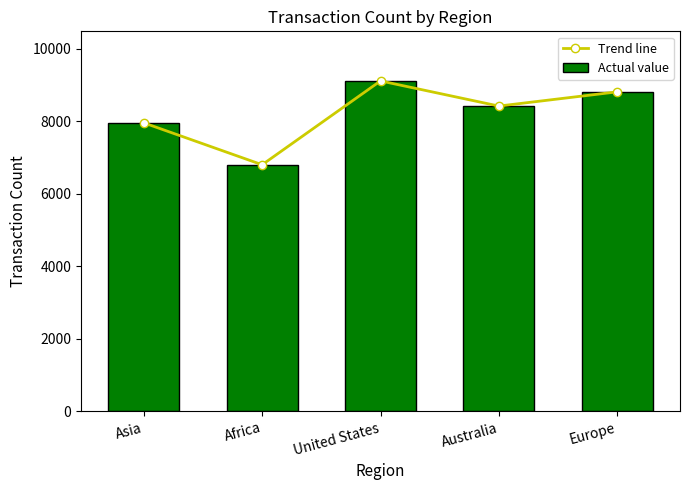

What is the highest value of the Actual value series?

9107